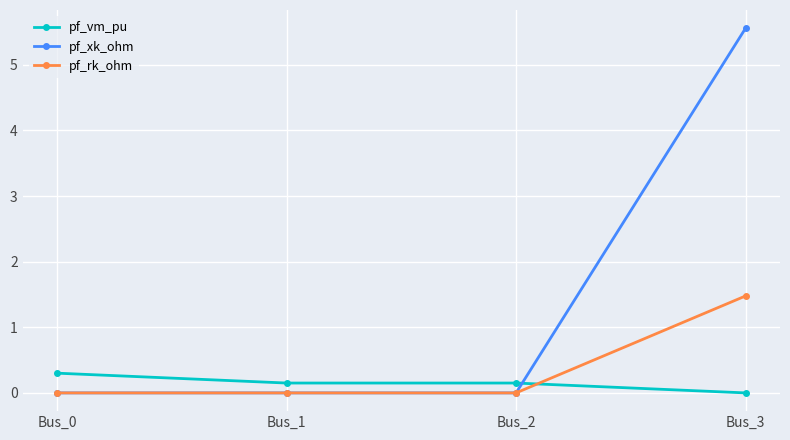

What is the maximum value for pf_xk_ohm?

5.6